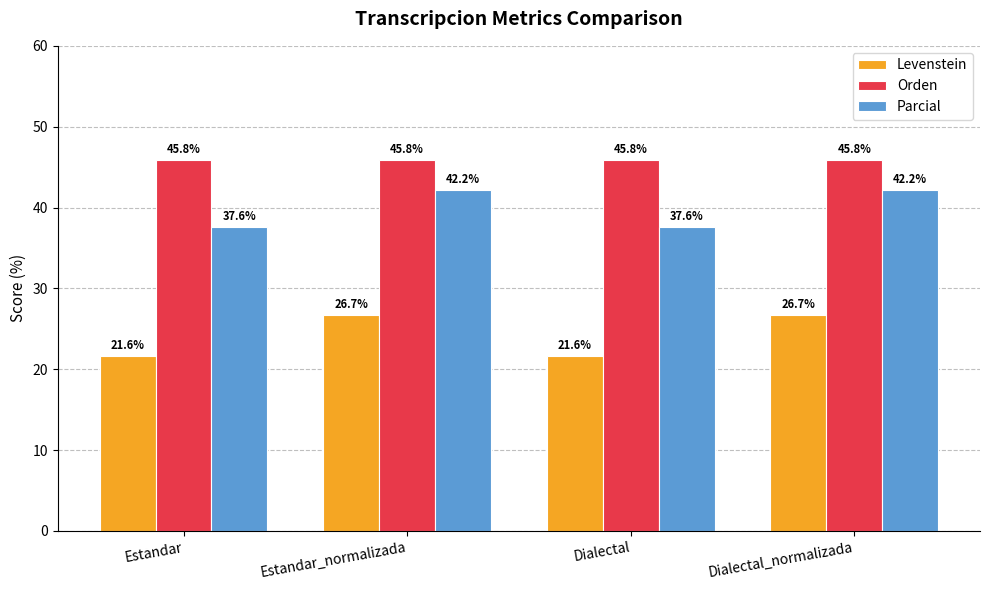

What is the sum of the Parcial values at Estandar_normalizada and Estandar?

79.8